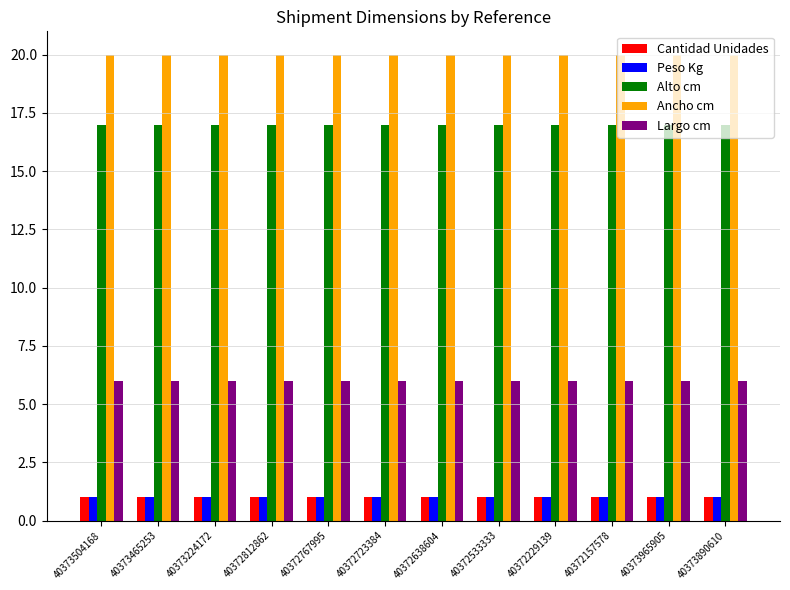

What position from the left is 40372767995?

5